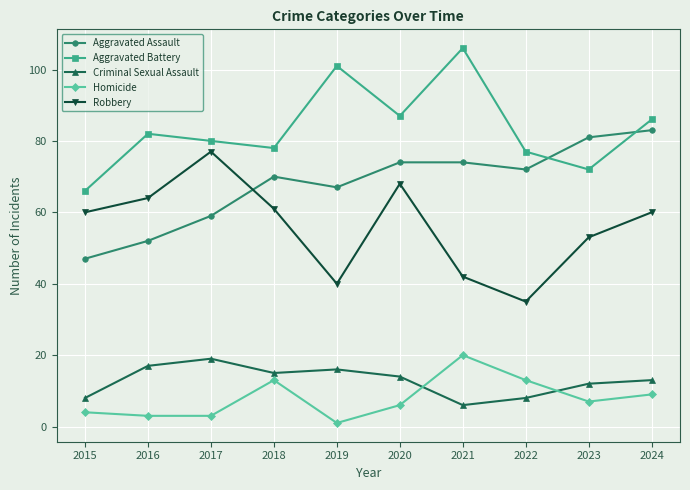

What is the minimum value for Homicide?

1